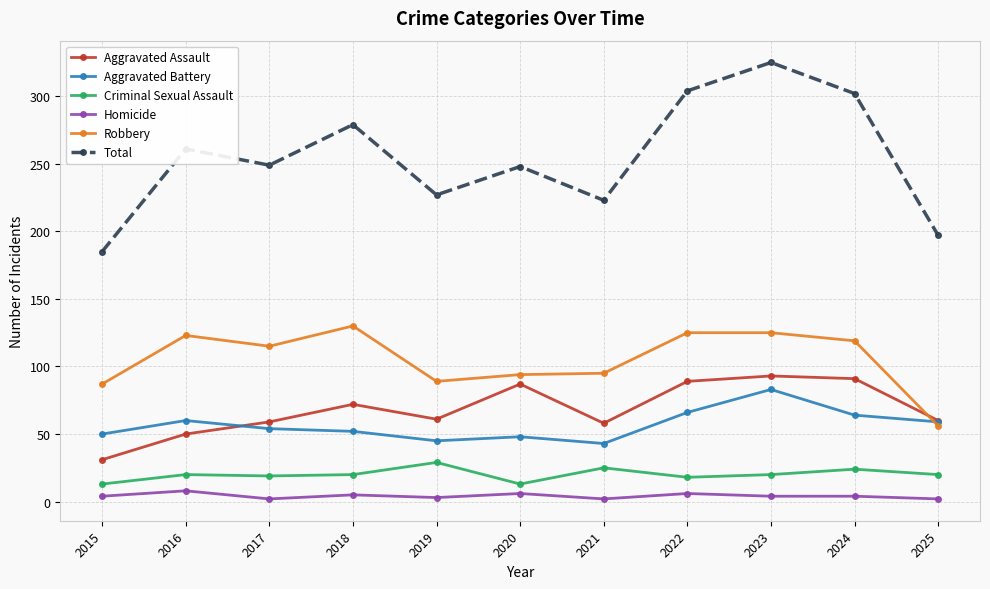

Is it true that Robbery equals 119 at 2024?

True